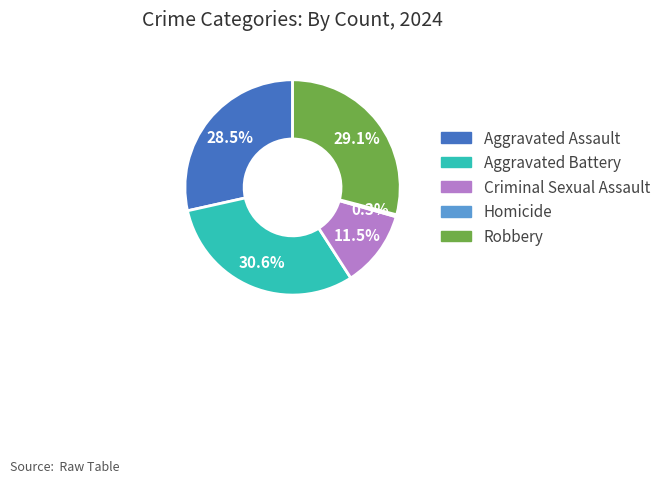

To the nearest percent, what is the average slice percentage?

20%